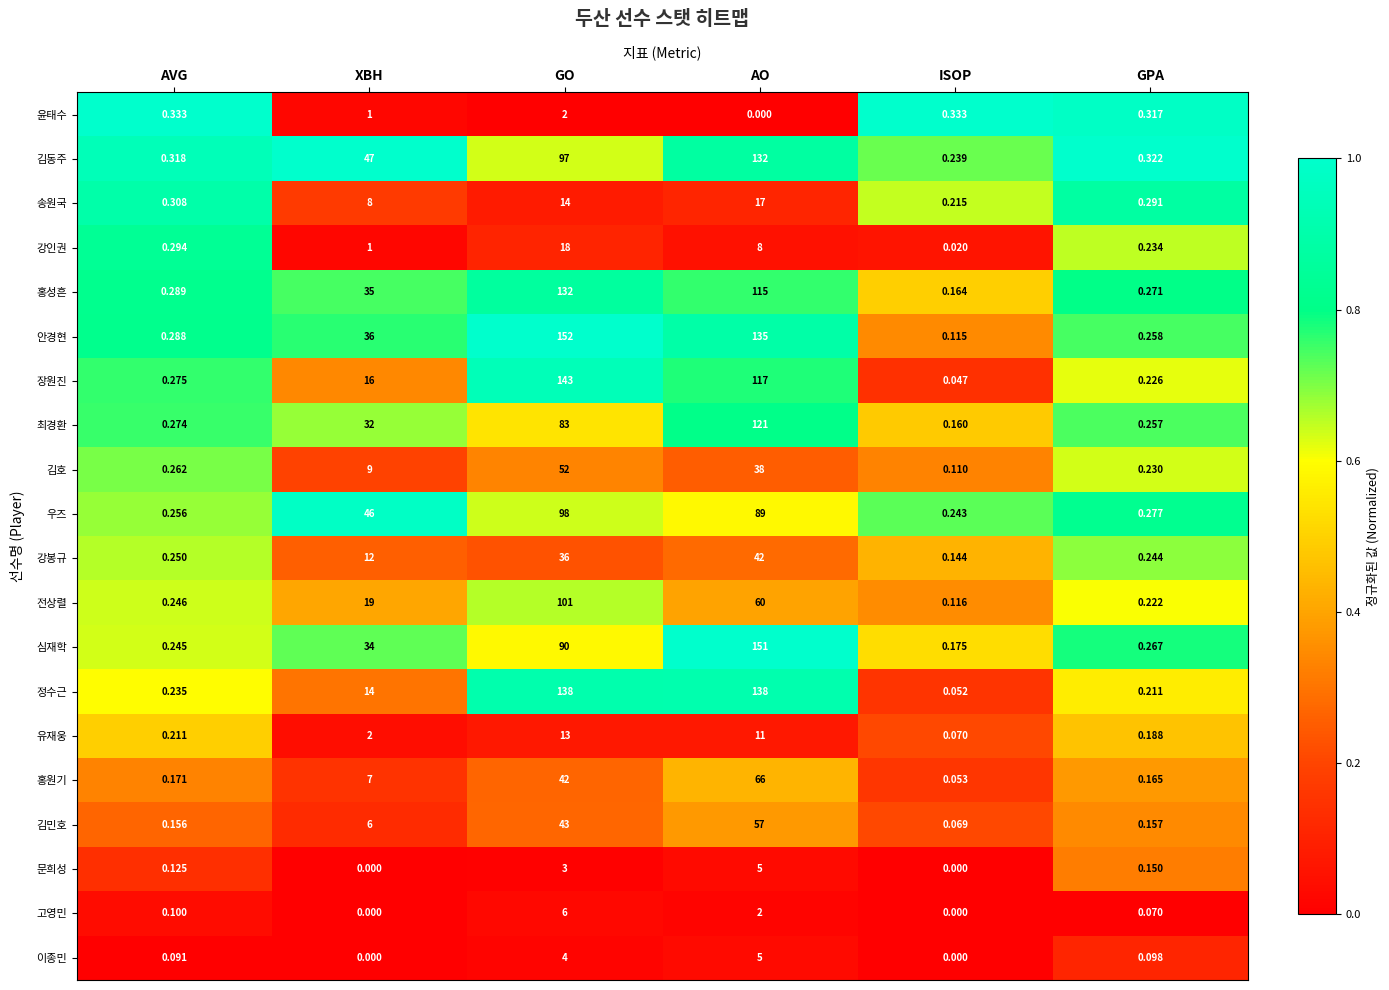

Which series has the largest range (max minus min)?

안경현